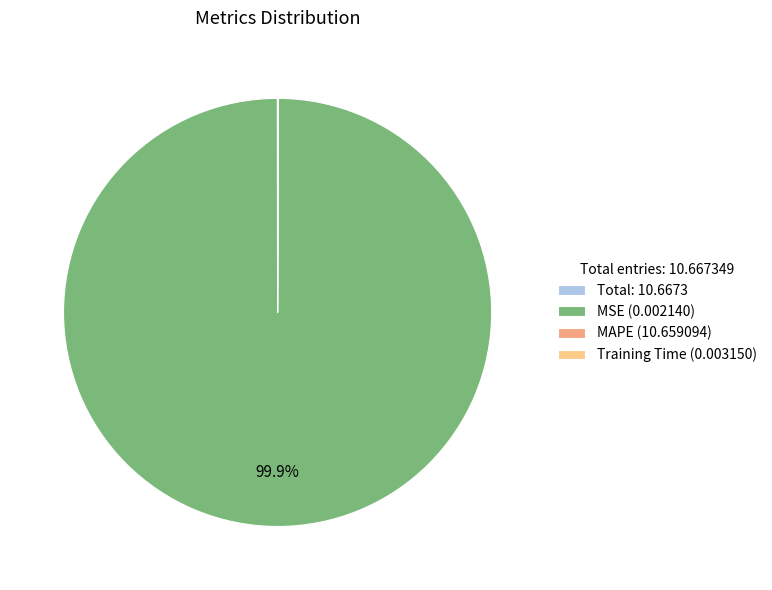

What is the majority slice?

MSE (0.002140)